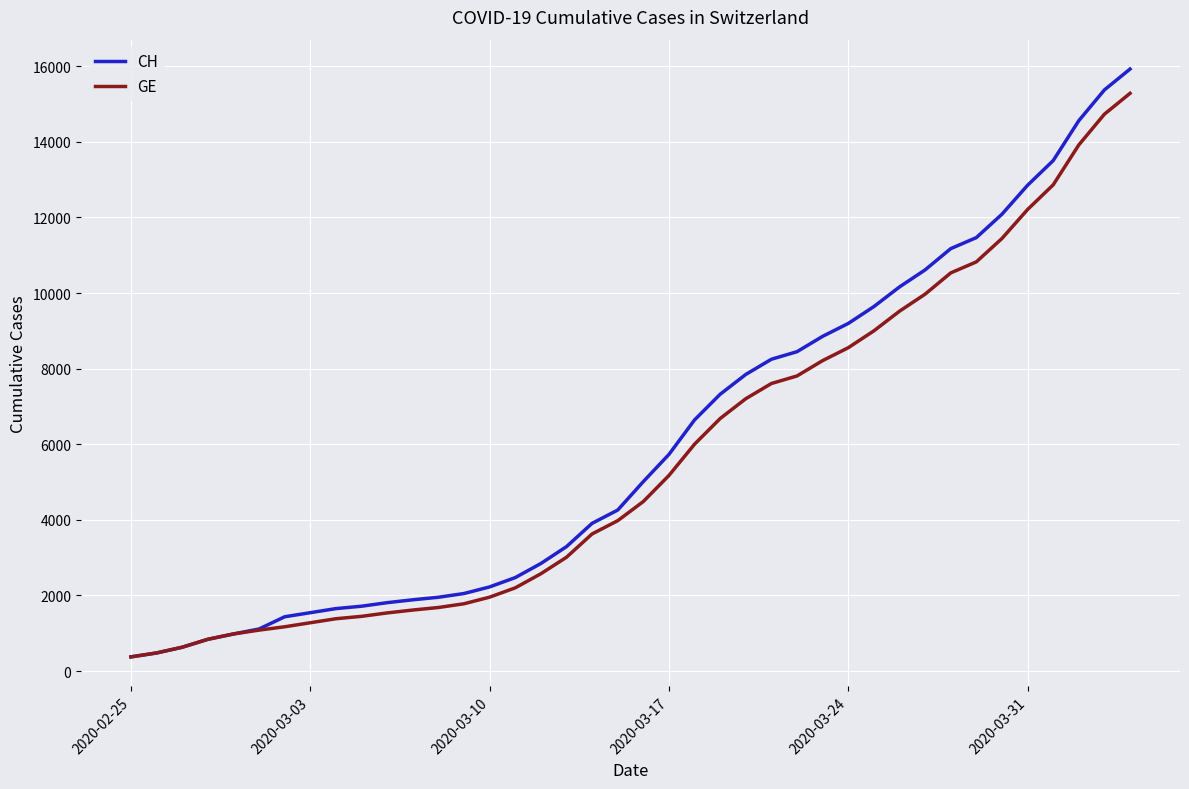

What is the highest value of the CH series?

15926